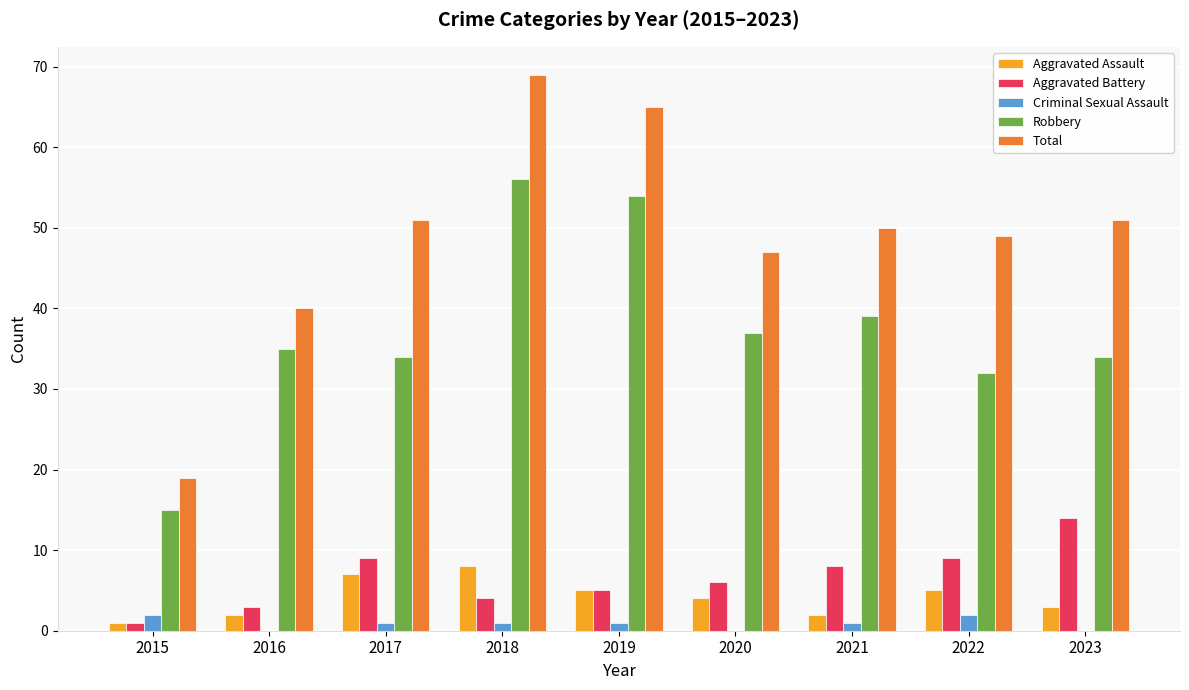

Are the bars horizontal?

No